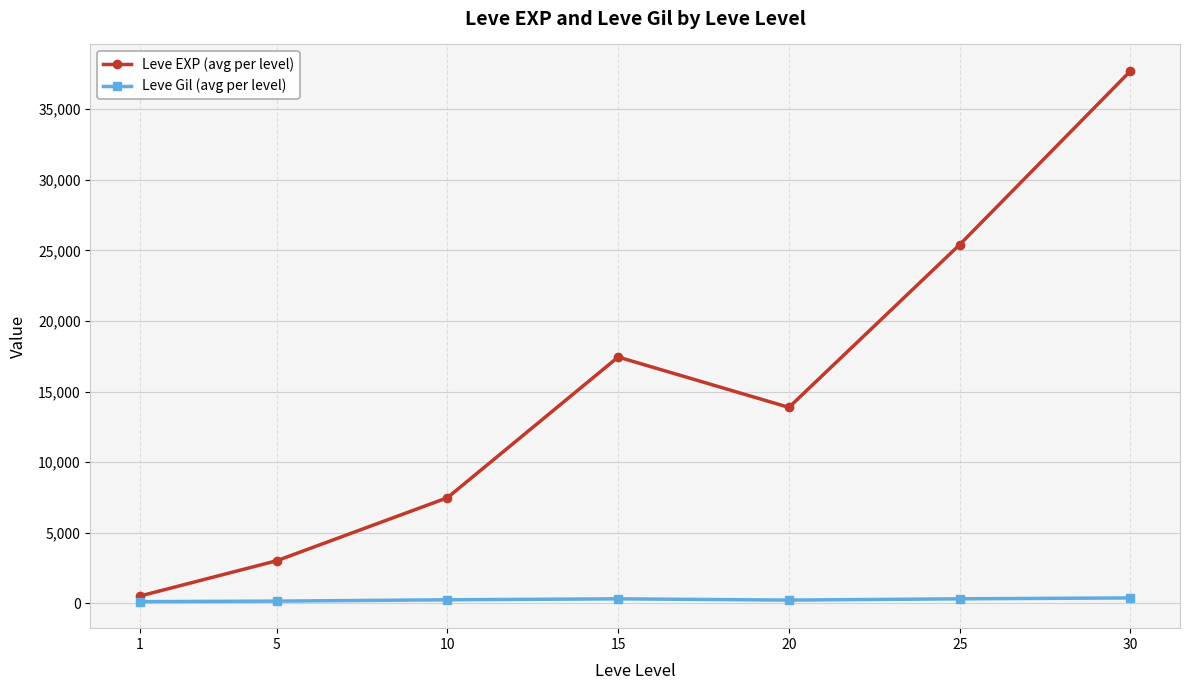

How many lines are shown in the chart?

2